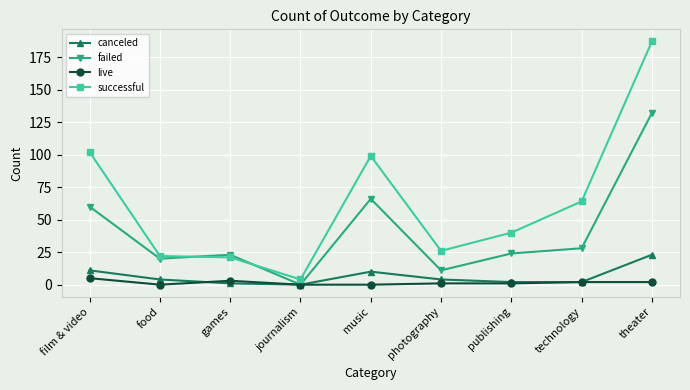

Is this an area chart (filled region under the line)?

No